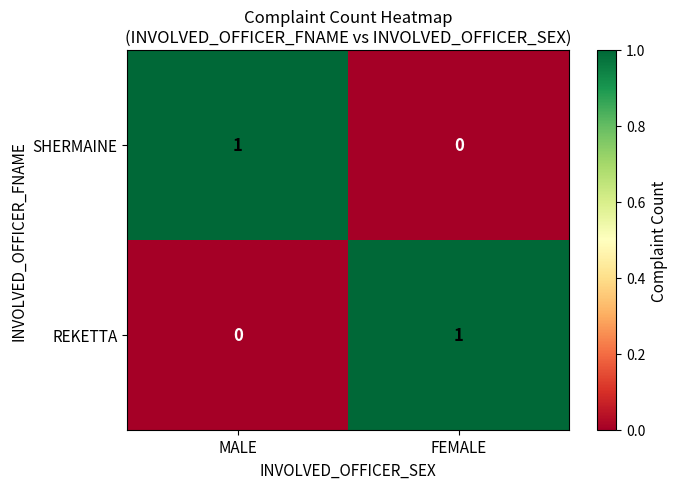

Rank the categories by SHERMAINE value from highest to lowest.

MALE, FEMALE